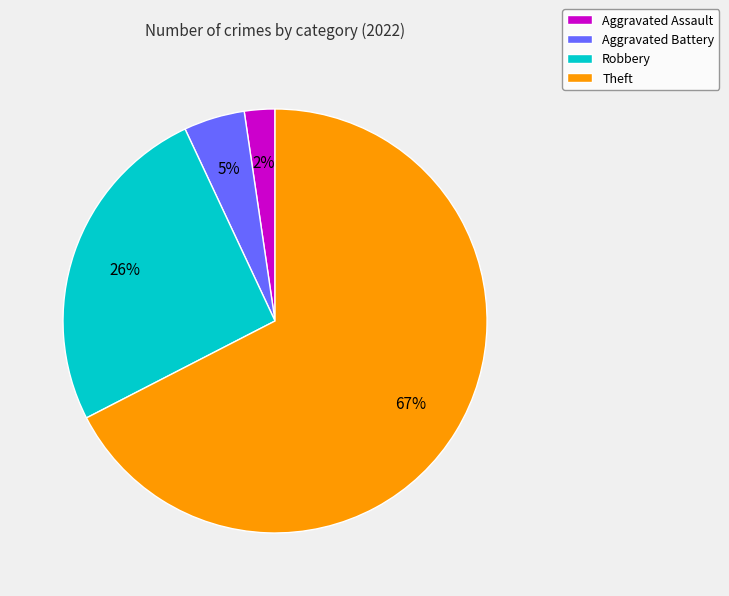

Is it true that Theft is 67% of the pie?

True